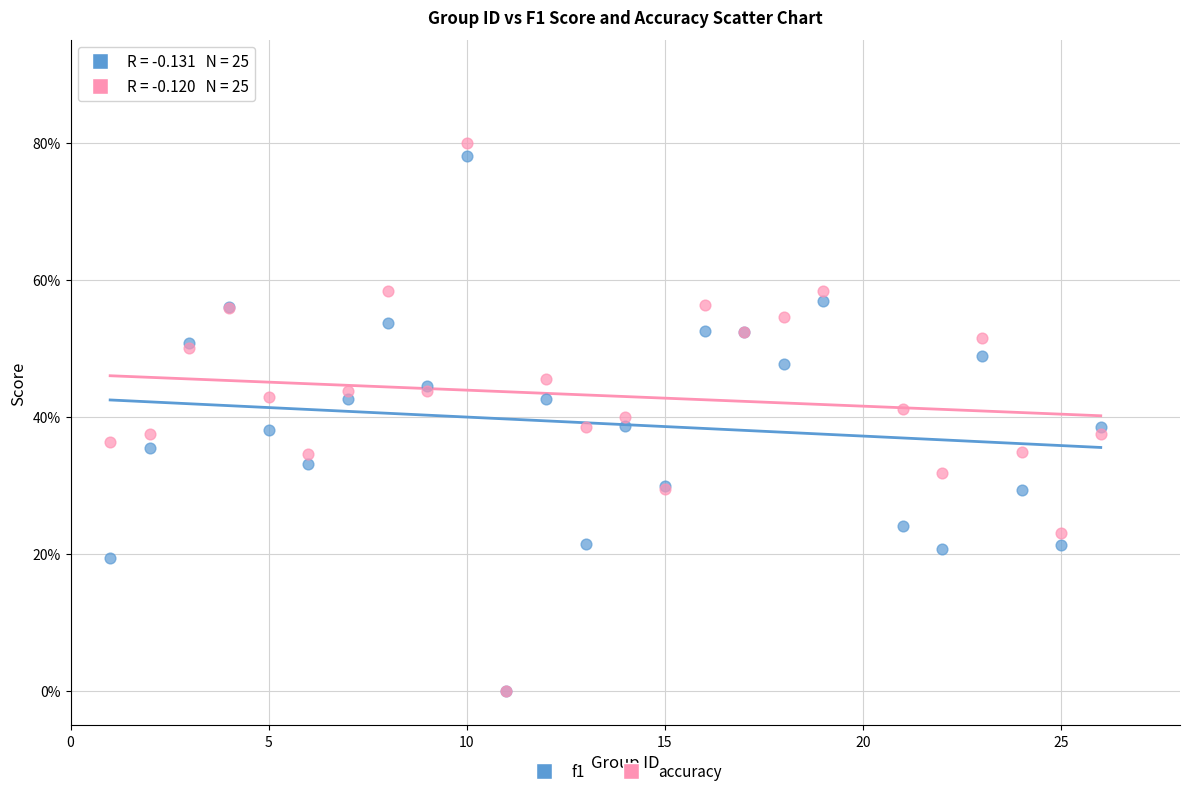

What are all the series names shown in the legend?

f1, accuracy